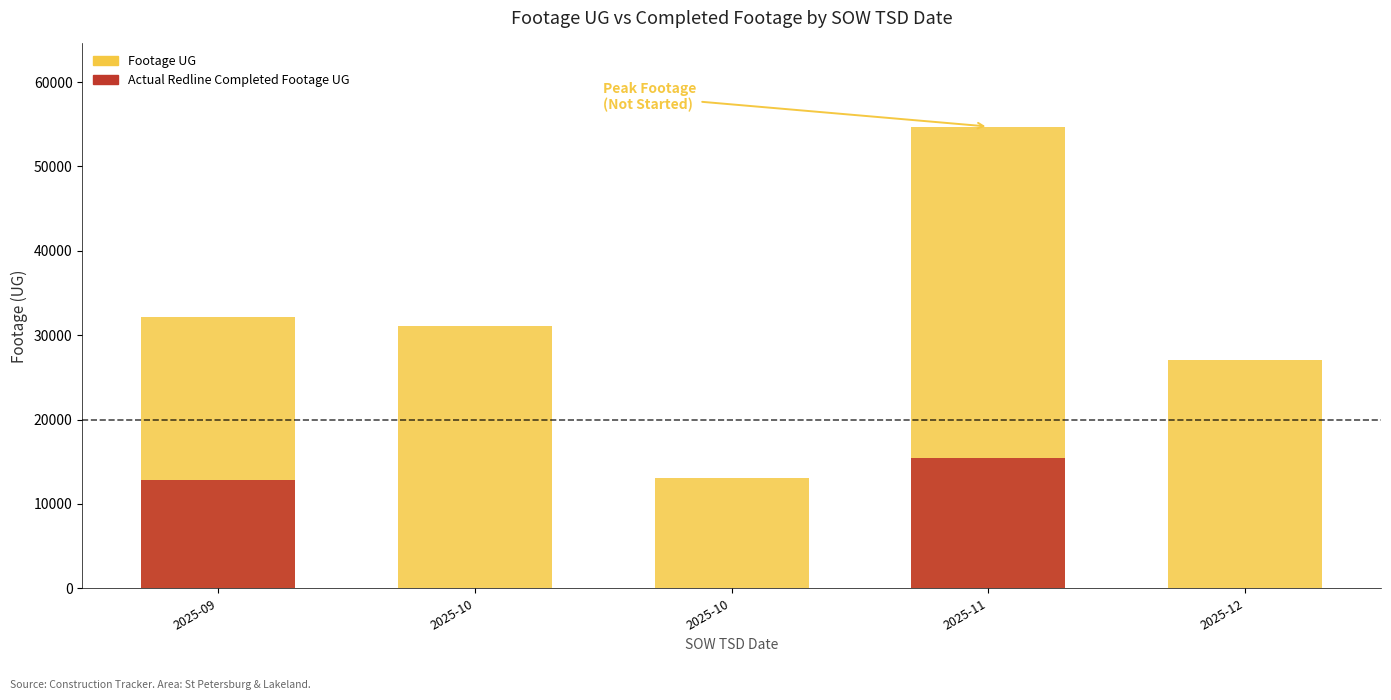

What is the maximum value shown in the chart?

54728